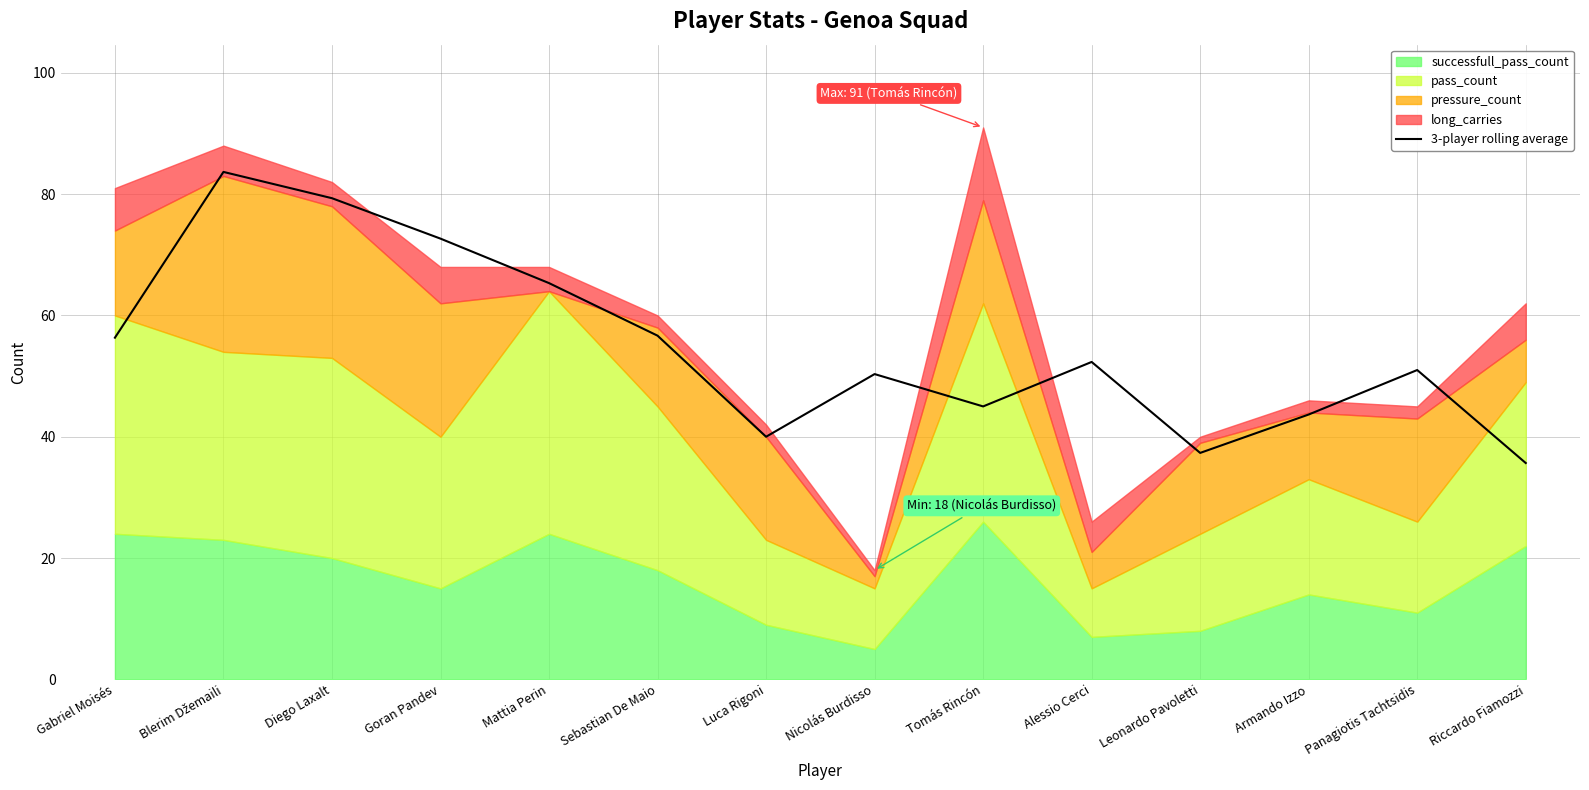

Read the value at Blerim Džemaili.

83.7